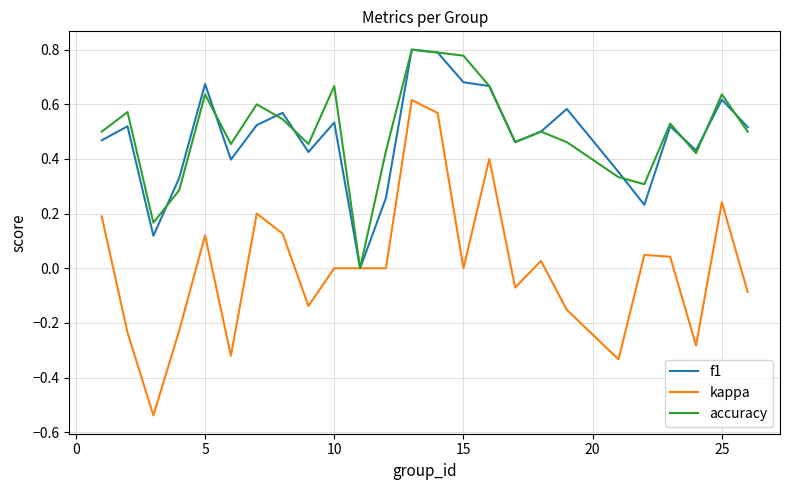

Which series has the widest spread of values?

kappa